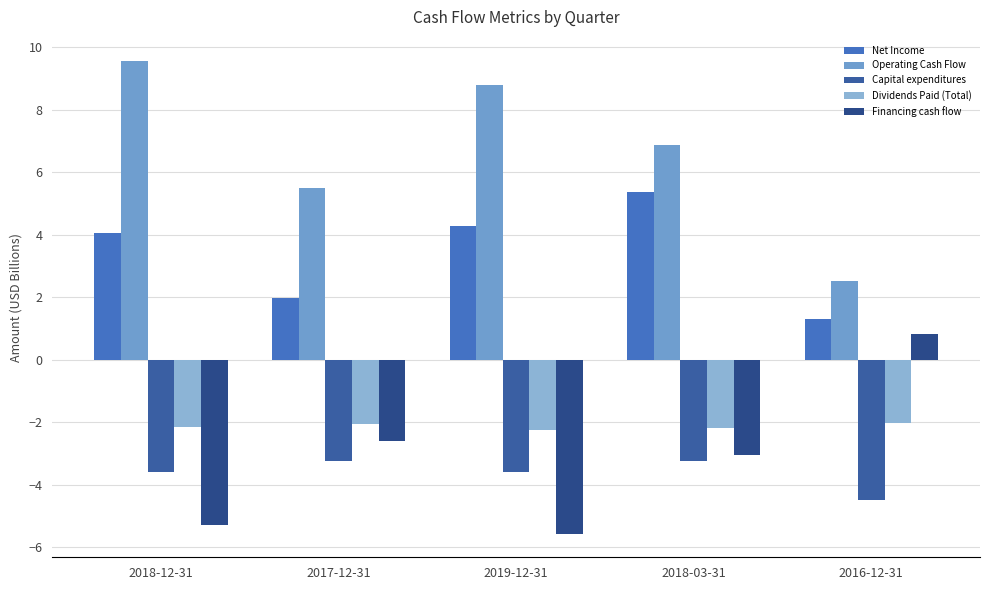

Which series has the widest spread of values?

Operating Cash Flow